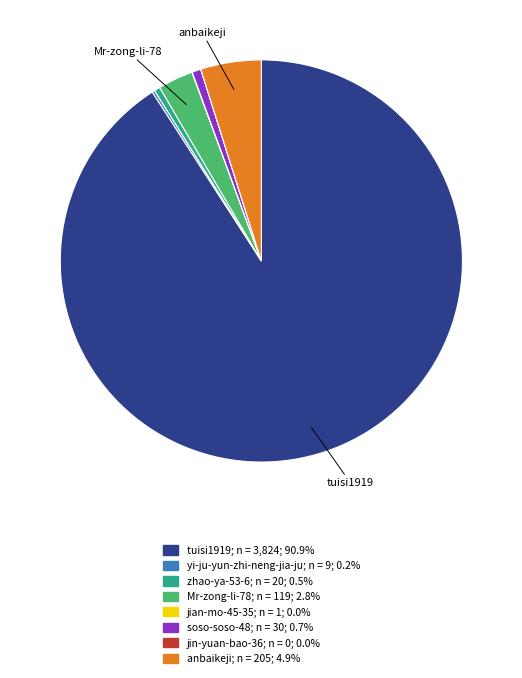

Does any single category account for the majority?

Yes